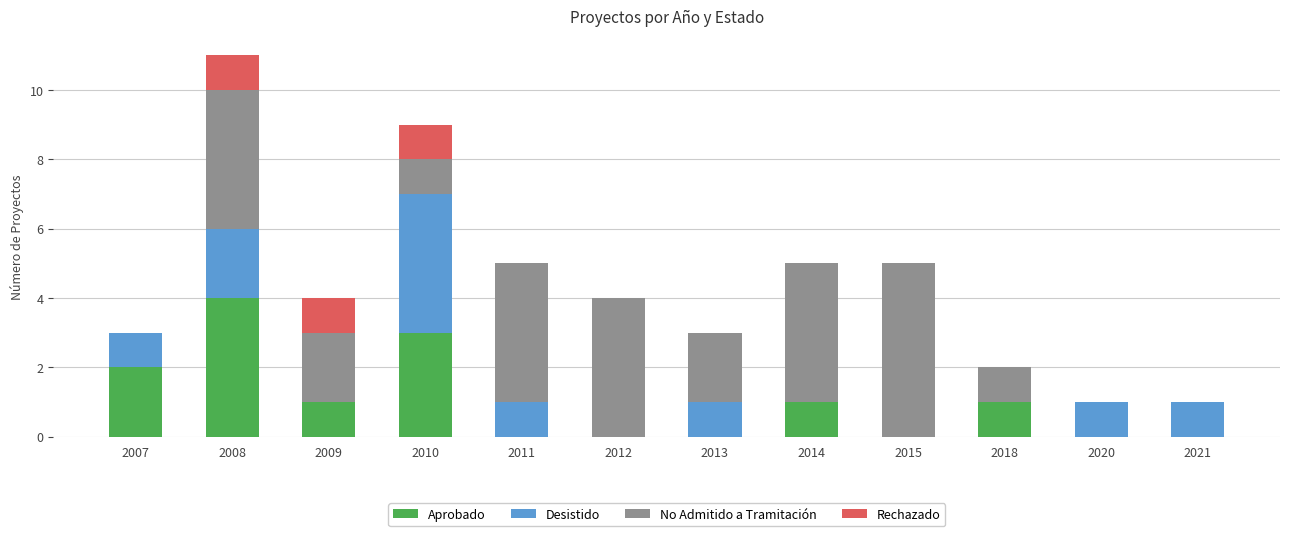

At which category is the sum across all series the highest?

2008